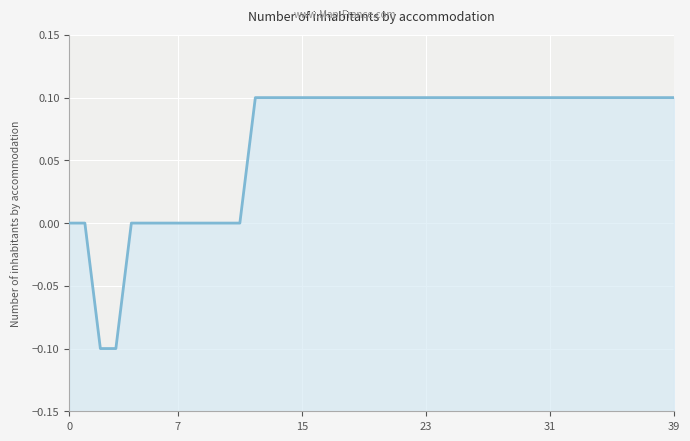

Where does the data first go above 0?

12